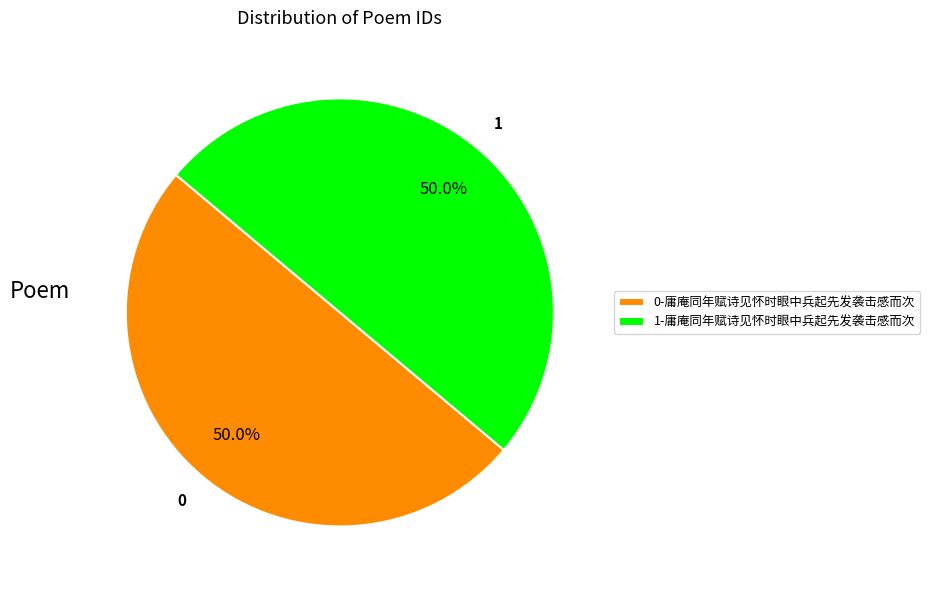

What is the ratio of the value at 0-庸庵同年赋诗见怀时眼中兵起先发袭击感而次 to the value at 1-庸庵同年赋诗见怀时眼中兵起先发袭击感而次?

1.0